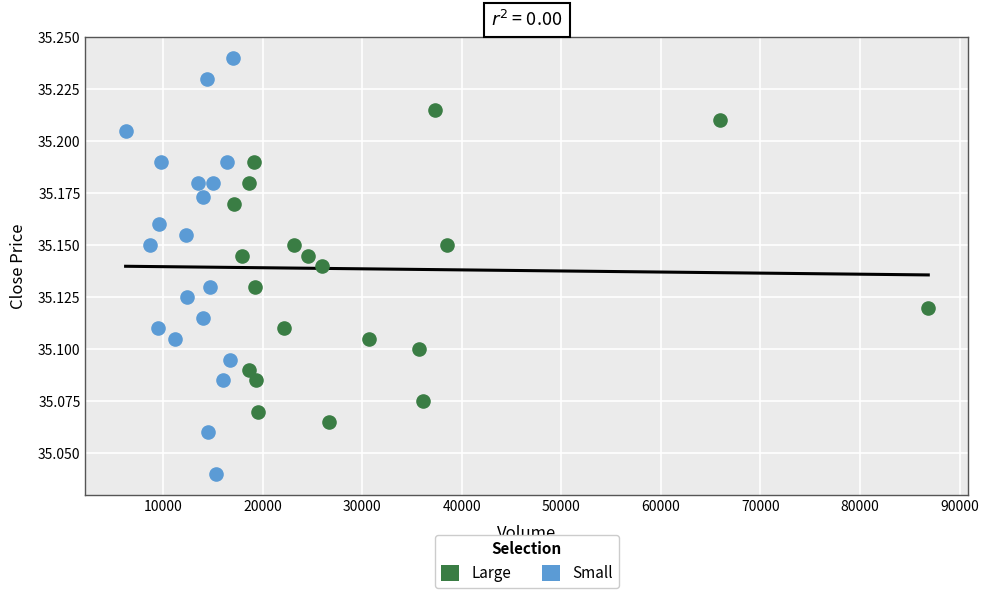

Which series contains the lowest Y value?

Small